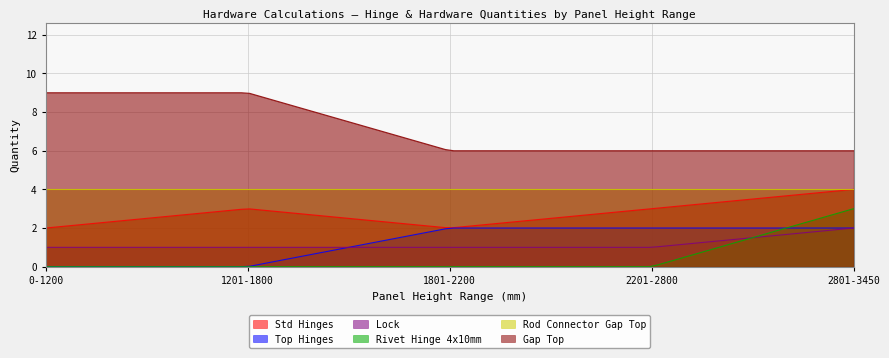

Reading left to right, transcribe all the data shown in this chart.

Std Hinges: 0-1200=2	1201-1800=3	1801-2200=2	2201-2800=3	2801-3450=4
Top Hinges: 0-1200=0	1201-1800=0	1801-2200=2	2201-2800=2	2801-3450=2
Lock: 0-1200=1	1201-1800=1	1801-2200=1	2201-2800=1	2801-3450=2
Rivet Hinge 4x10mm: 0-1200=0	1201-1800=0	1801-2200=0	2201-2800=0	2801-3450=3
Rod Connector Gap Top: 0-1200=4	1201-1800=4	1801-2200=4	2201-2800=4	2801-3450=4
Gap Top: 0-1200=9	1201-1800=9	1801-2200=6	2201-2800=6	2801-3450=6